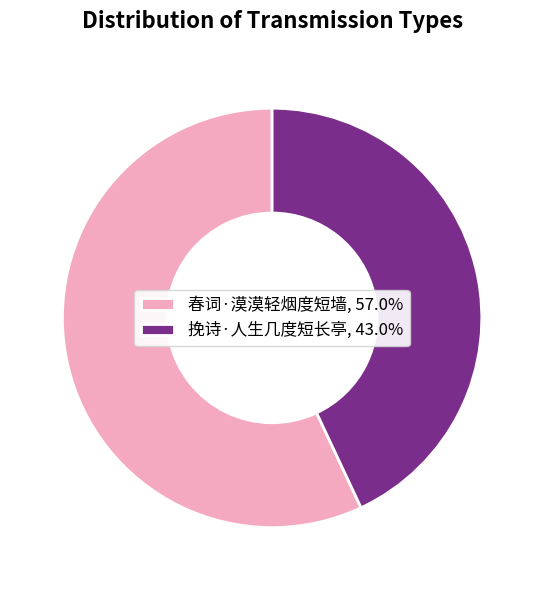

Approximately how many times larger is the value at 挽诗·人生几度短长亭, 43.0% compared to 春词·漠漠轻烟度短墙, 57.0%?

0.8